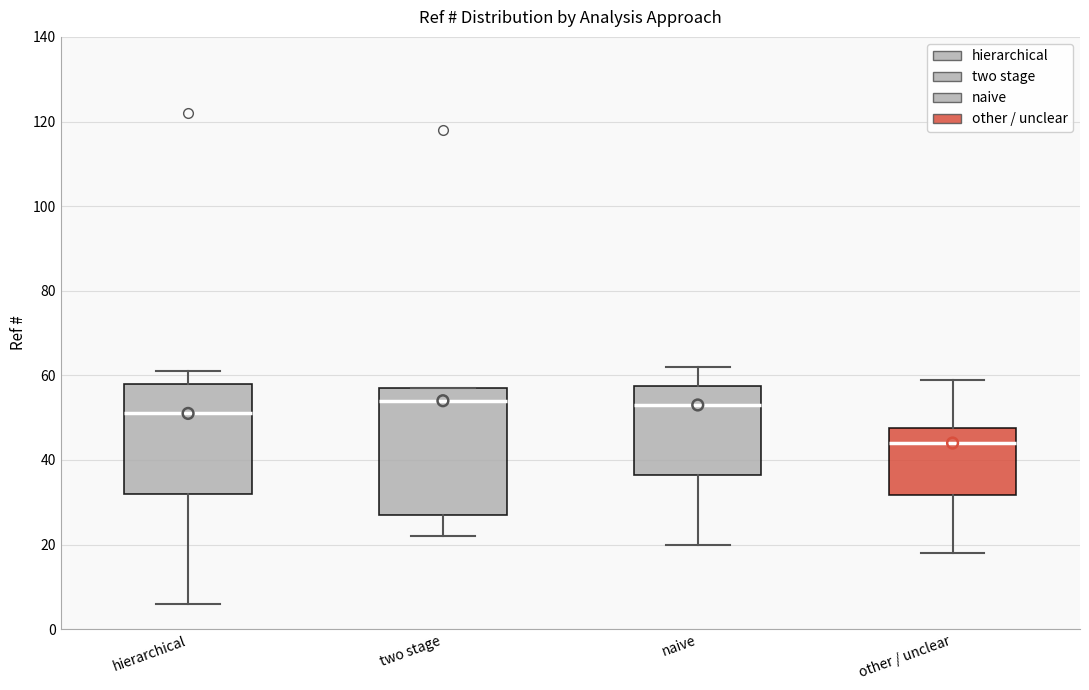

Which box's median line is the lowest?

other / unclear